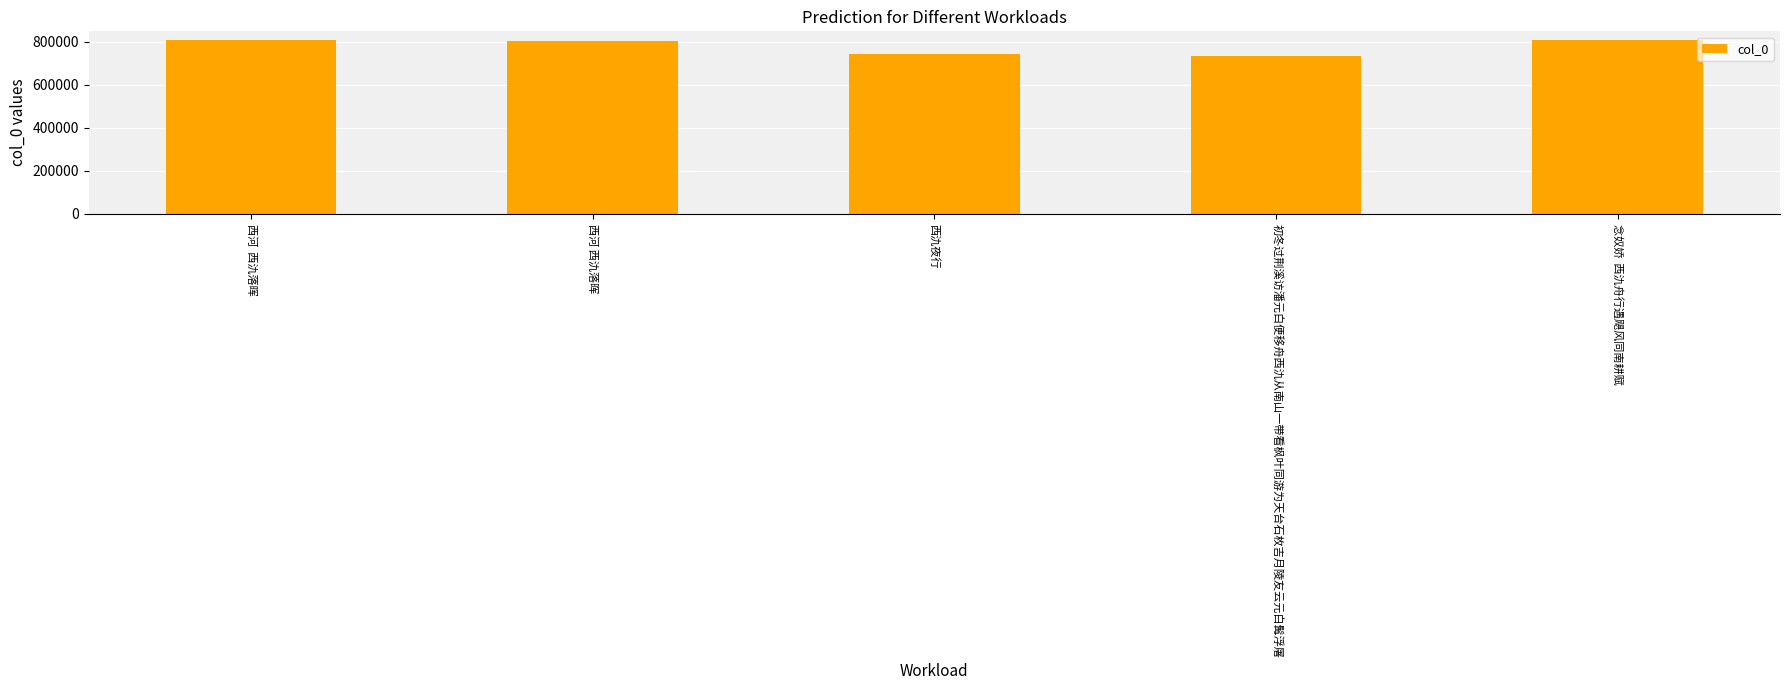

Which has a higher value, 西氿夜行 or 念奴娇  西氿舟行遇飓风同南耕赋?

念奴娇  西氿舟行遇飓风同南耕赋